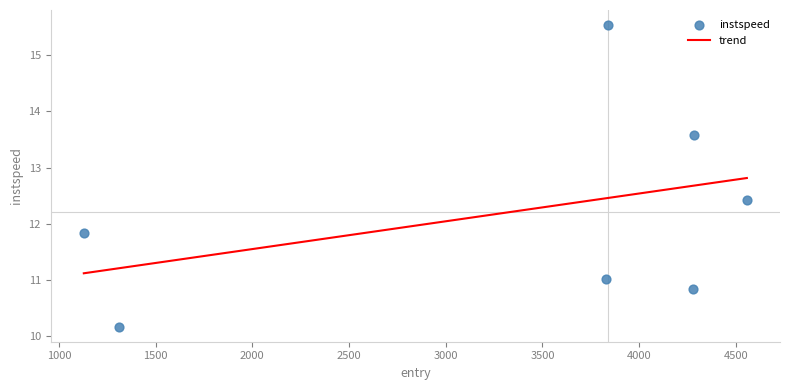

What is the change in value from 3828.8916059865924 to 4278.815310806022?

-0.2